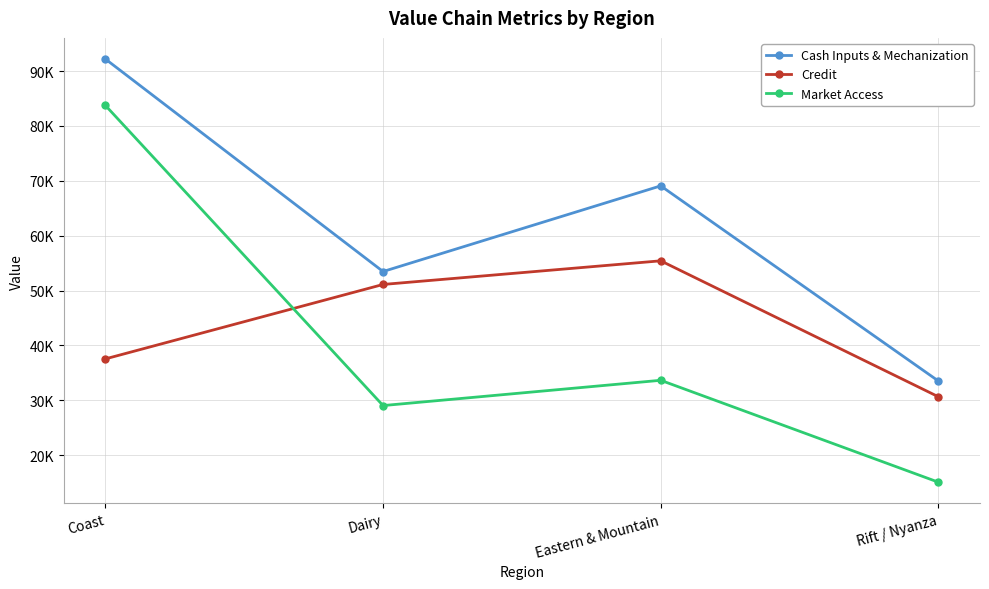

What are all the series names shown in the legend?

Cash Inputs & Mechanization, Credit, Market Access